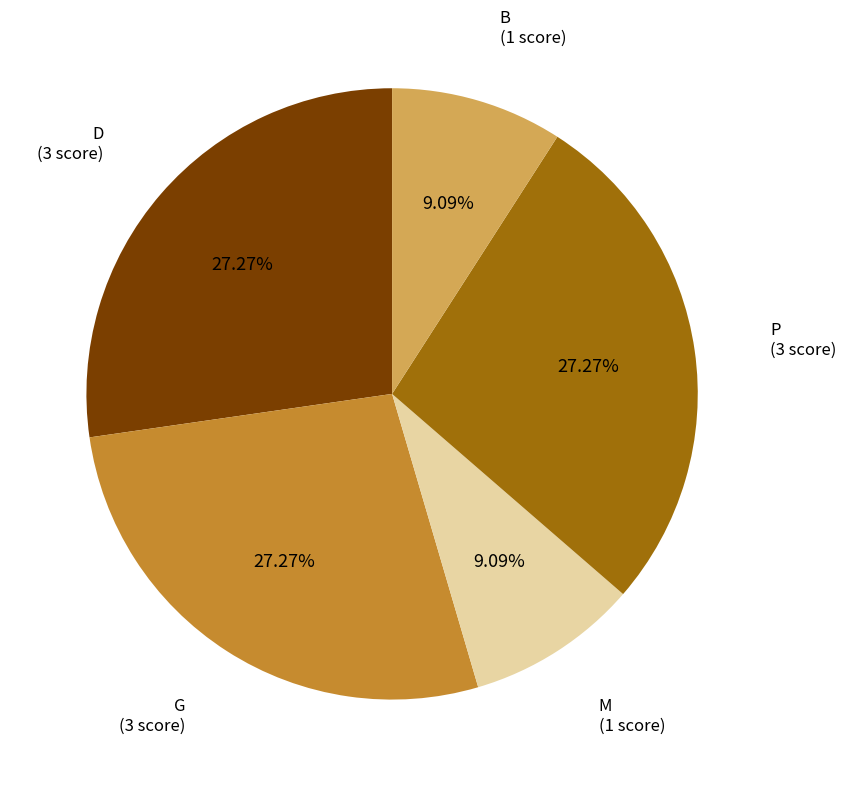

To the nearest percent, what is the combined percentage of M and B?

18%